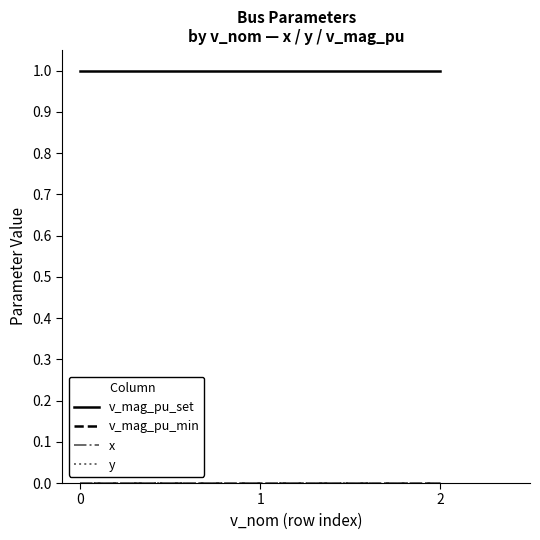

Rank the series by their maximum value, from highest to lowest.

v_mag_pu_set, v_mag_pu_min, x, y